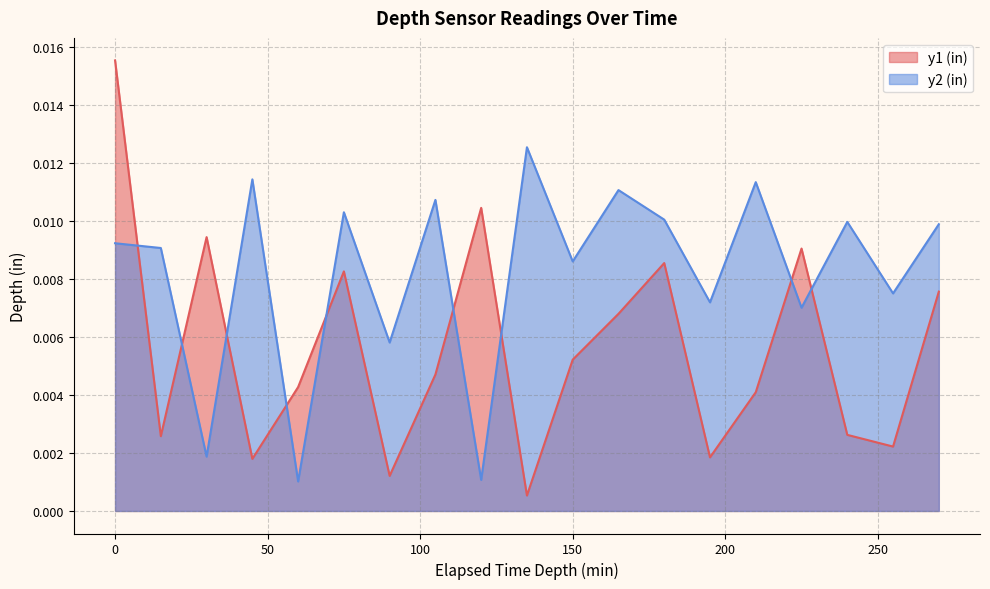

At 150, list the series in order from smallest to largest.

y1 (in), y2 (in)